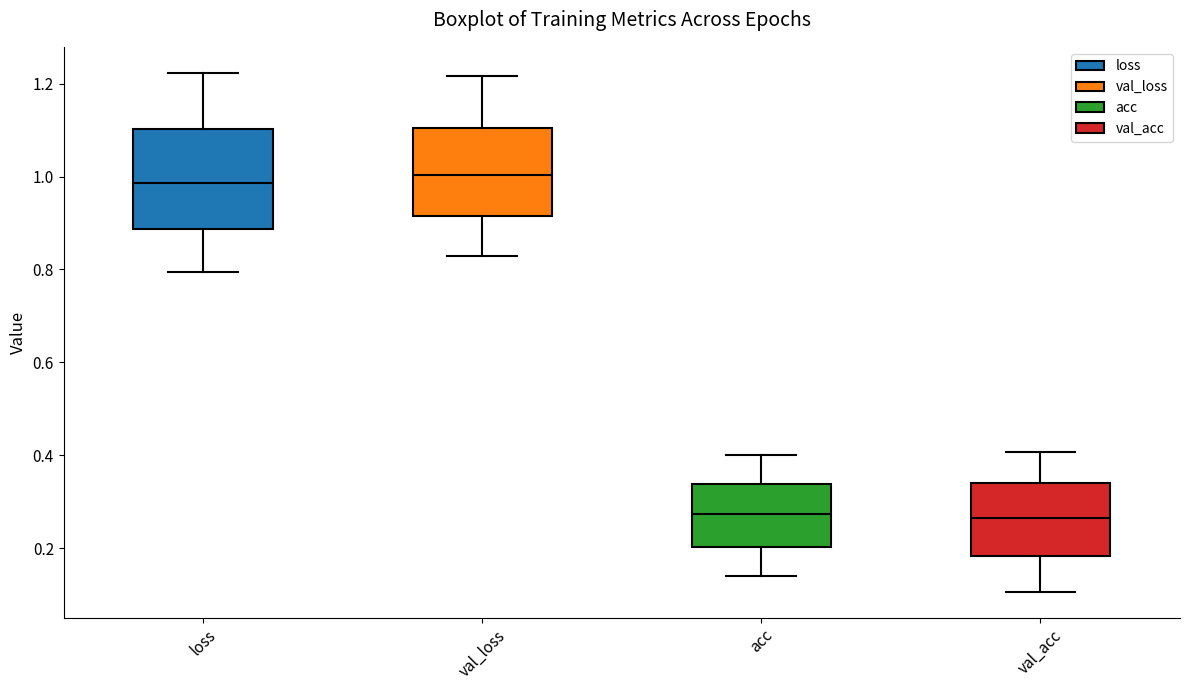

Comparing the boxes themselves (not the whiskers), which one is the tallest?

loss